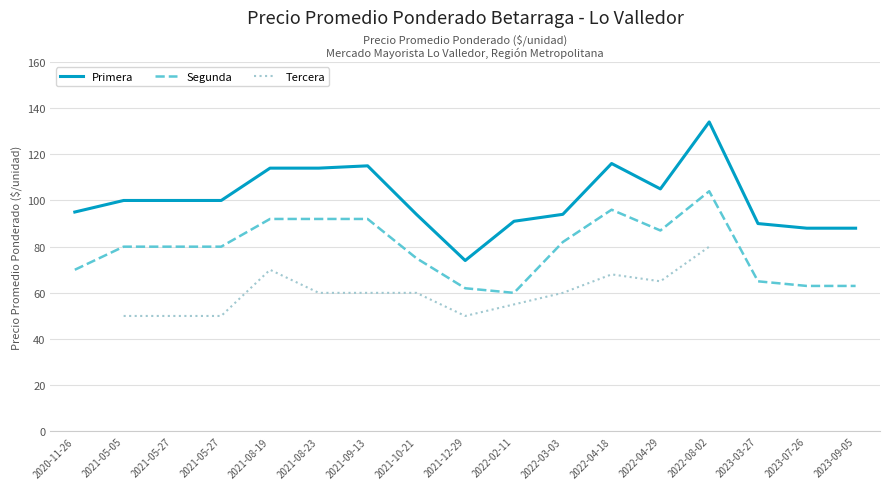

Between 2021-08-19 and 2022-04-18, which series saw the biggest shift?

Segunda